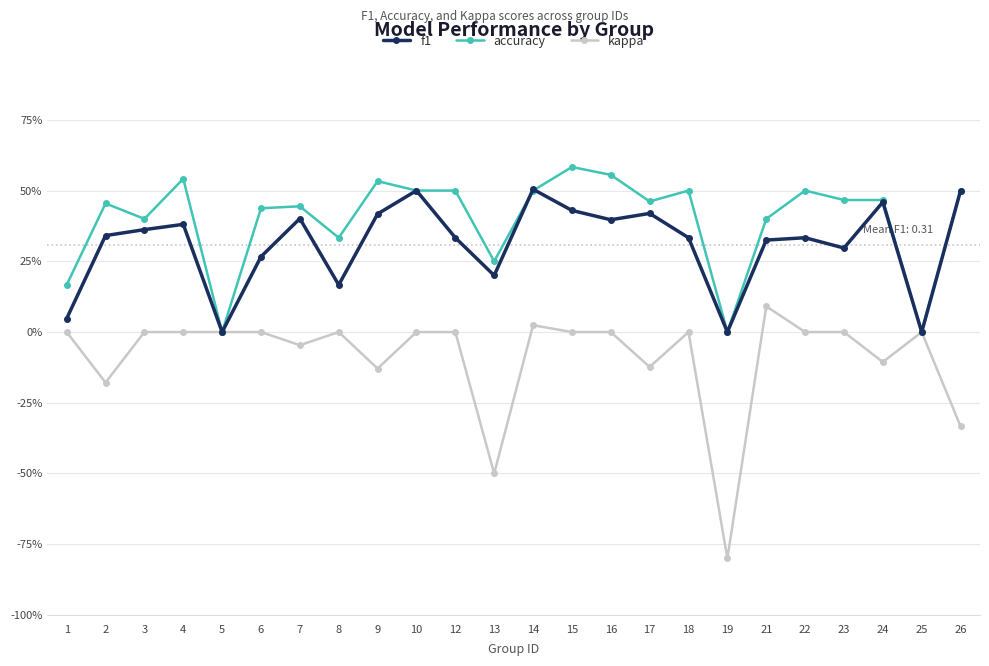

Is the value of accuracy at 25 greater than the value of kappa at 2?

Yes